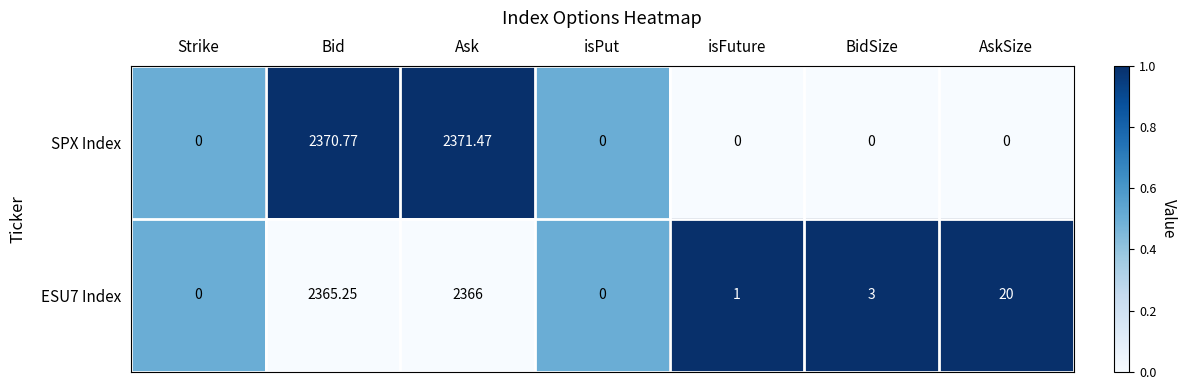

Where is ESU7 Index nearest to the value 1183?

AskSize